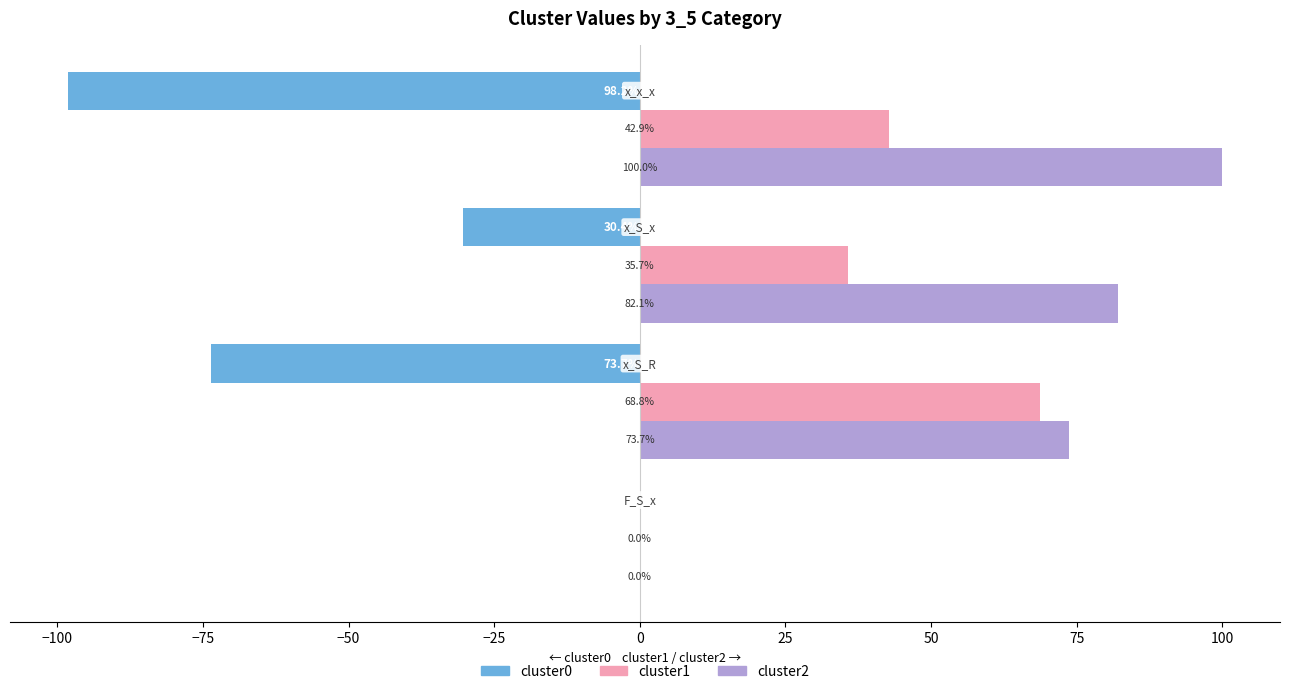

What is the sum of all cluster2 values?

255.8